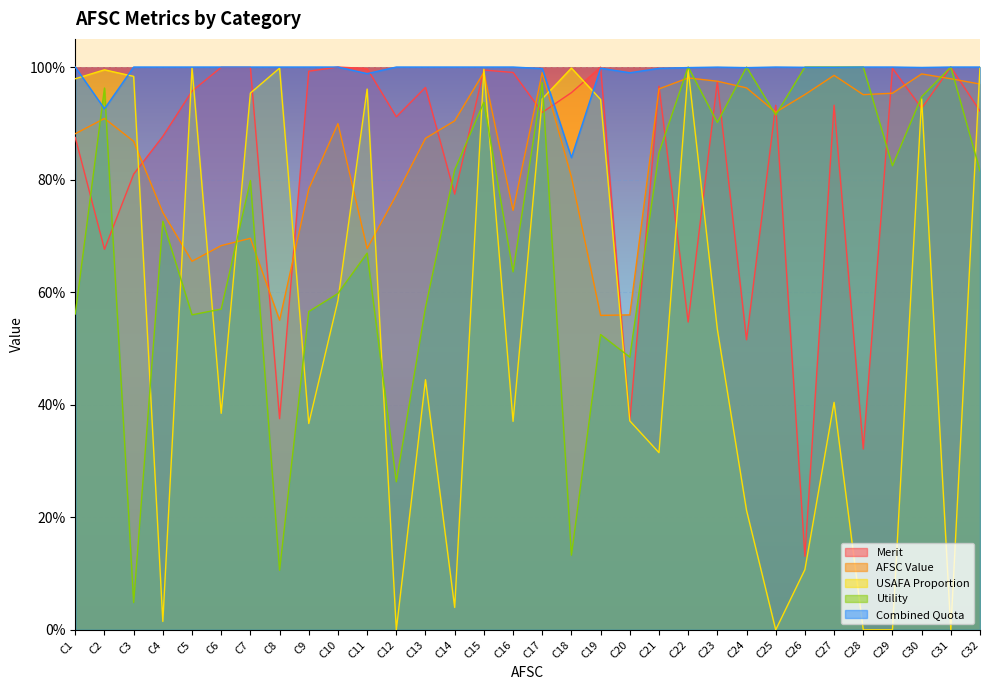

Where is the first local minimum for USAFA Proportion?

C4